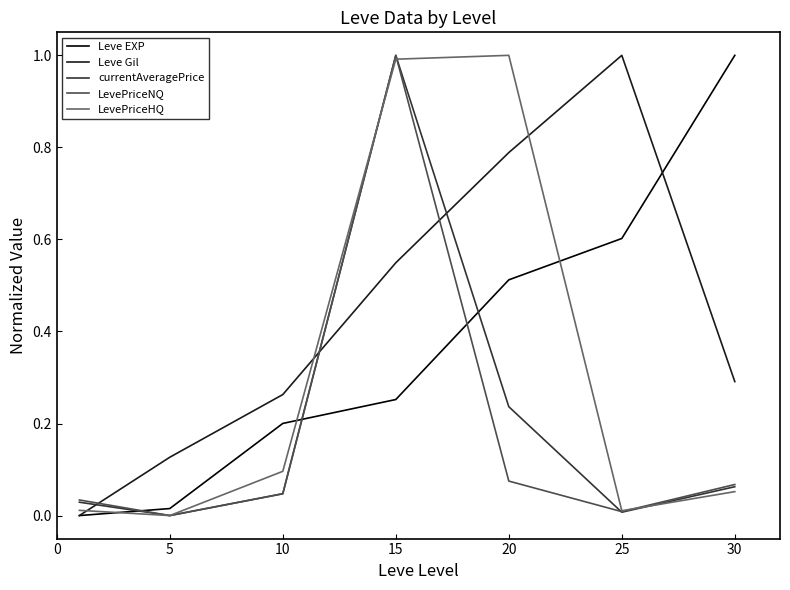

What is the maximum value for Leve Gil?

1.0